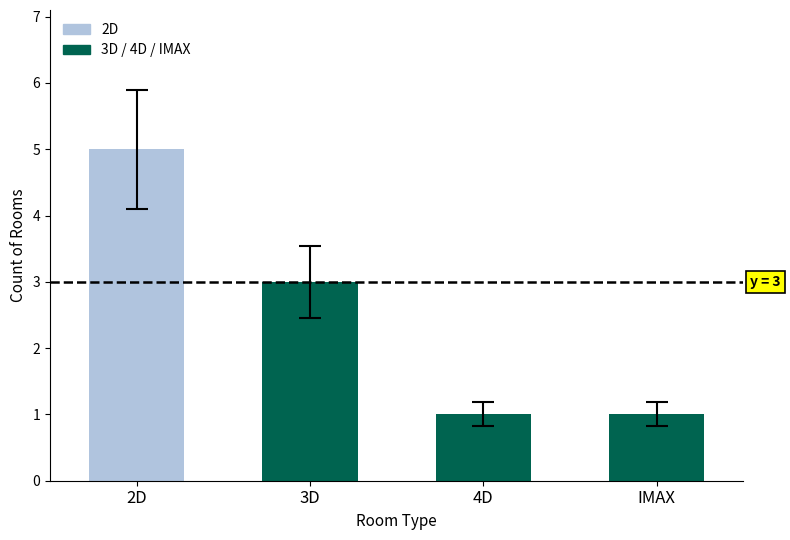

What is the difference between the values at 3D and 4D?

2